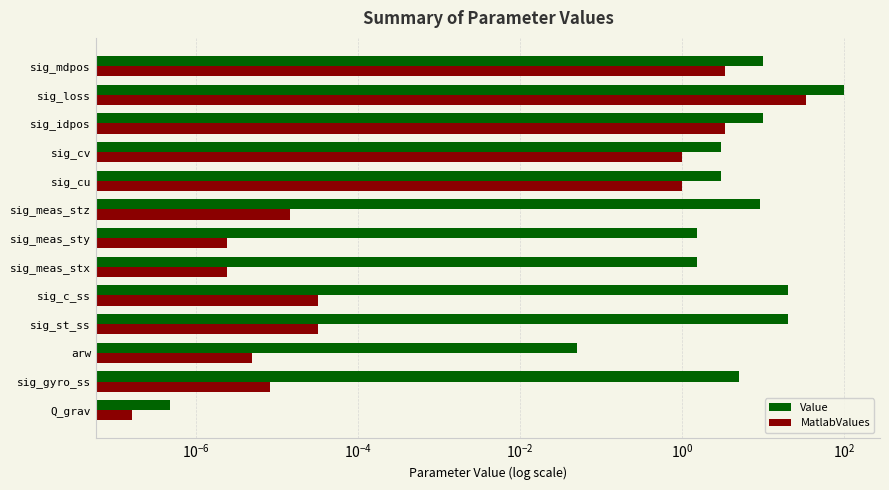

At sig_cv, list the series in order from largest to smallest.

Value, MatlabValues